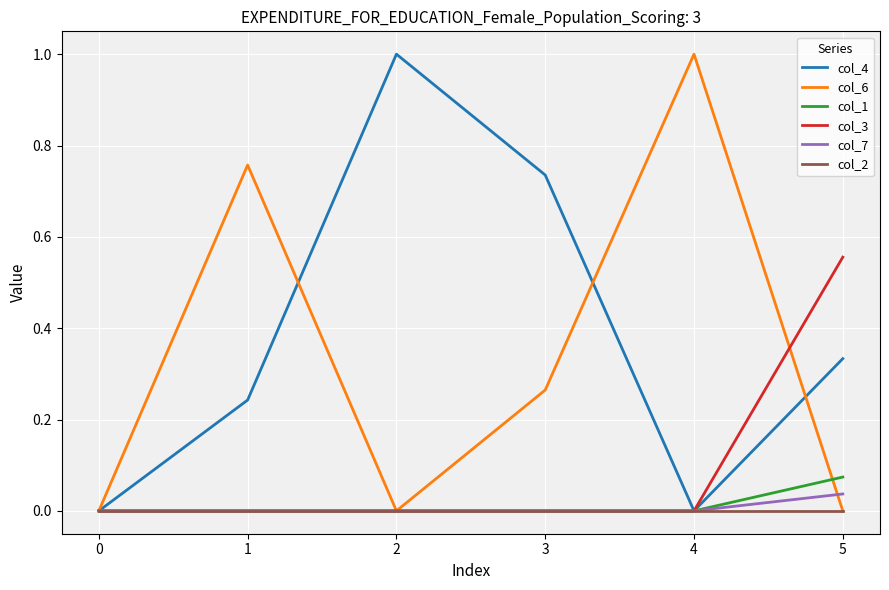

What is the total value across all series at 3?

1.0